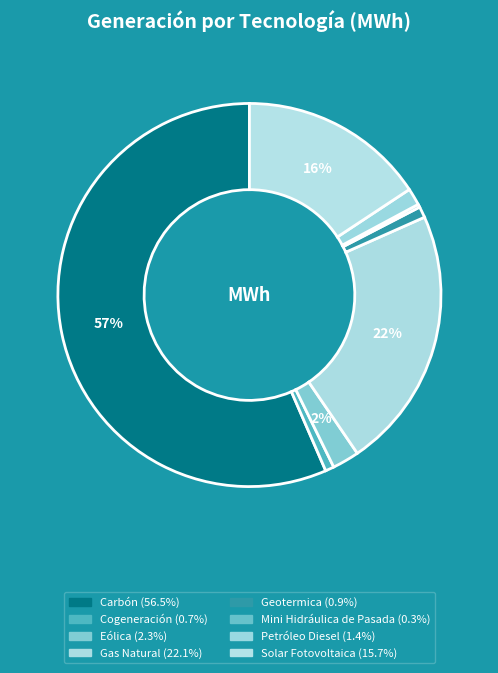

How much of the chart is everything except Eólica?

97.7%